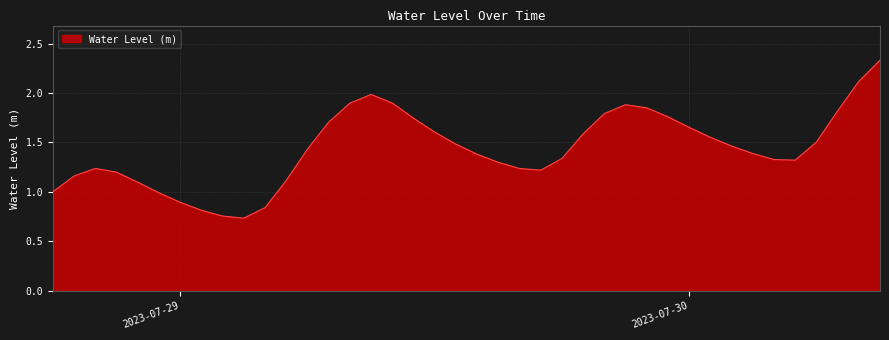

Reading left to right, extract all data points from this chart.

1.0	1.2	1.2	1.2	1.1	1.0	0.9	0.8	0.8	0.7	0.8	1.1	1.4	1.7	1.9	2.0	1.9	1.7	1.6	1.5	1.4	1.3	1.2	1.2	1.3	1.6	1.8	1.9	1.9	1.8	1.7	1.6	1.5	1.4	1.3	1.3	1.5	1.8	2.1	2.3